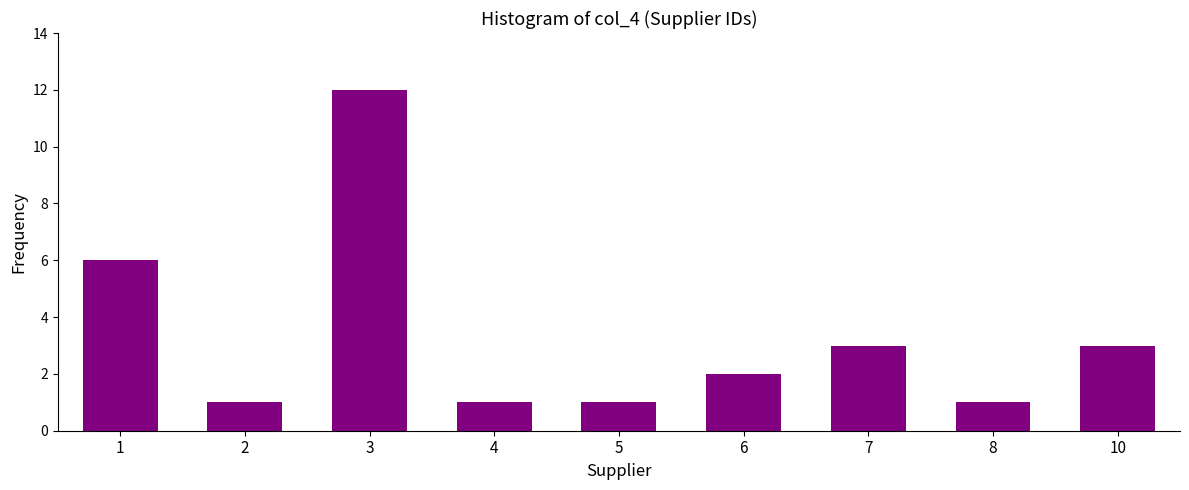

Reading left to right, extract all data points from this chart.

6	1	12	1	1	2	3	1	3